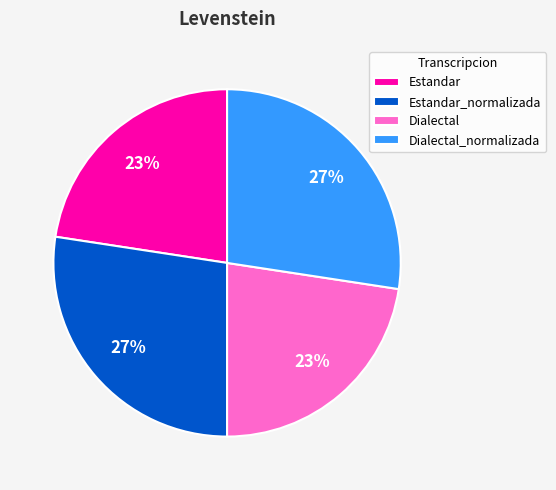

Do Dialectal and Estandar together represent more than half of the pie?

No